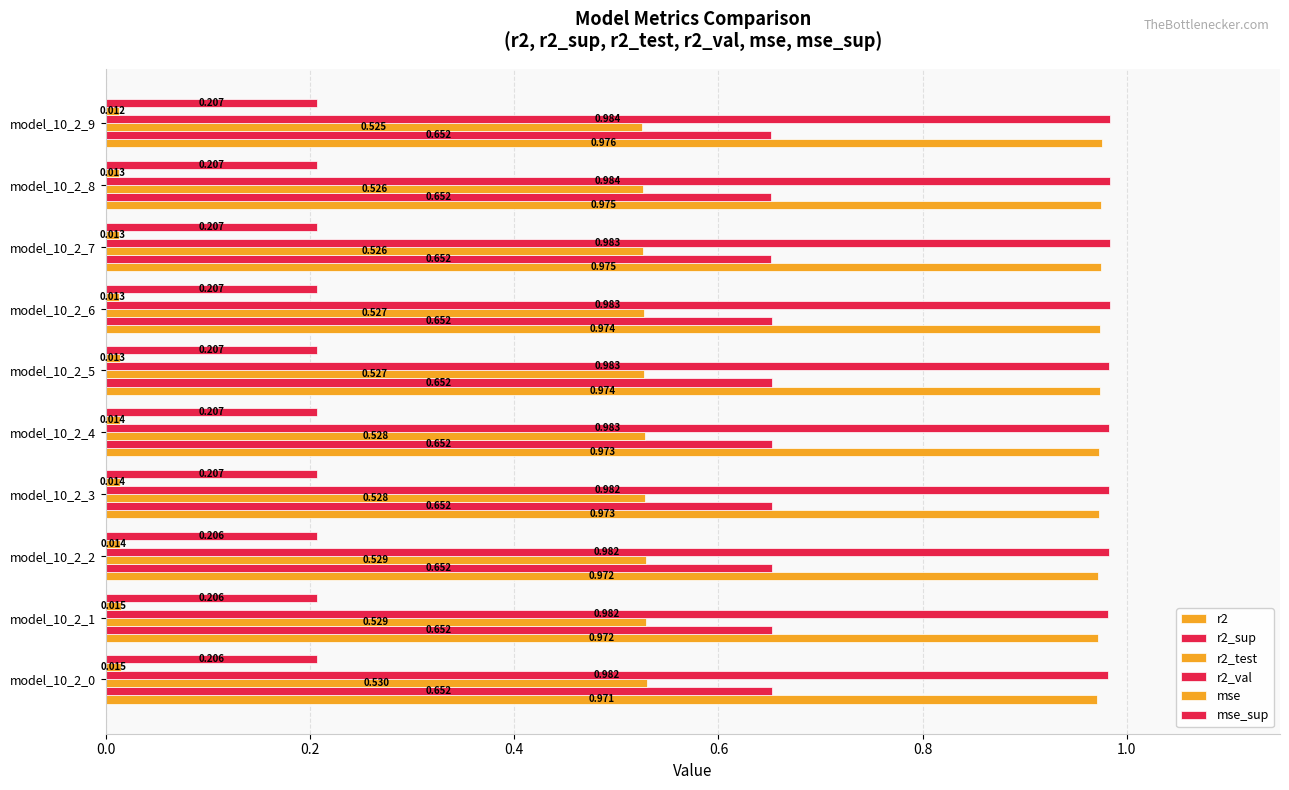

Which series has the widest spread of values?

r2